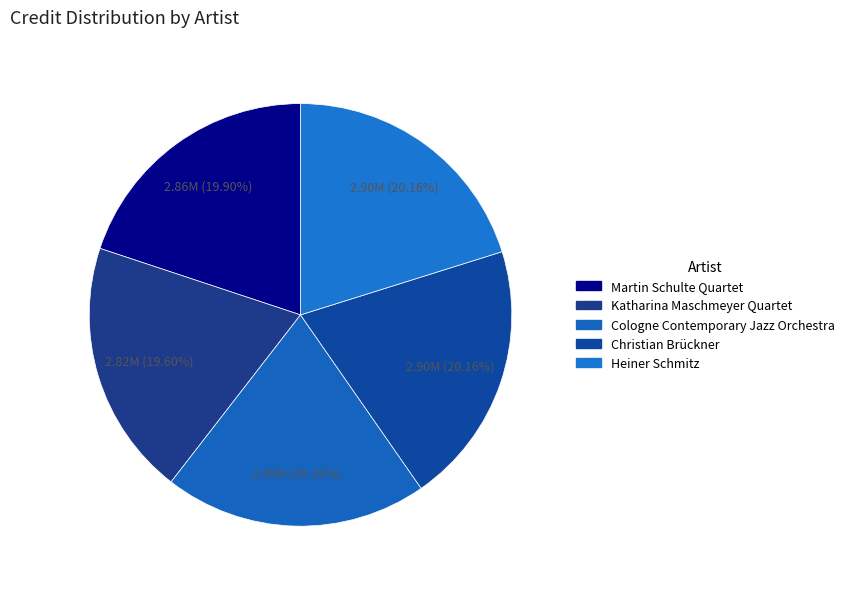

How many slices are in this pie chart?

5